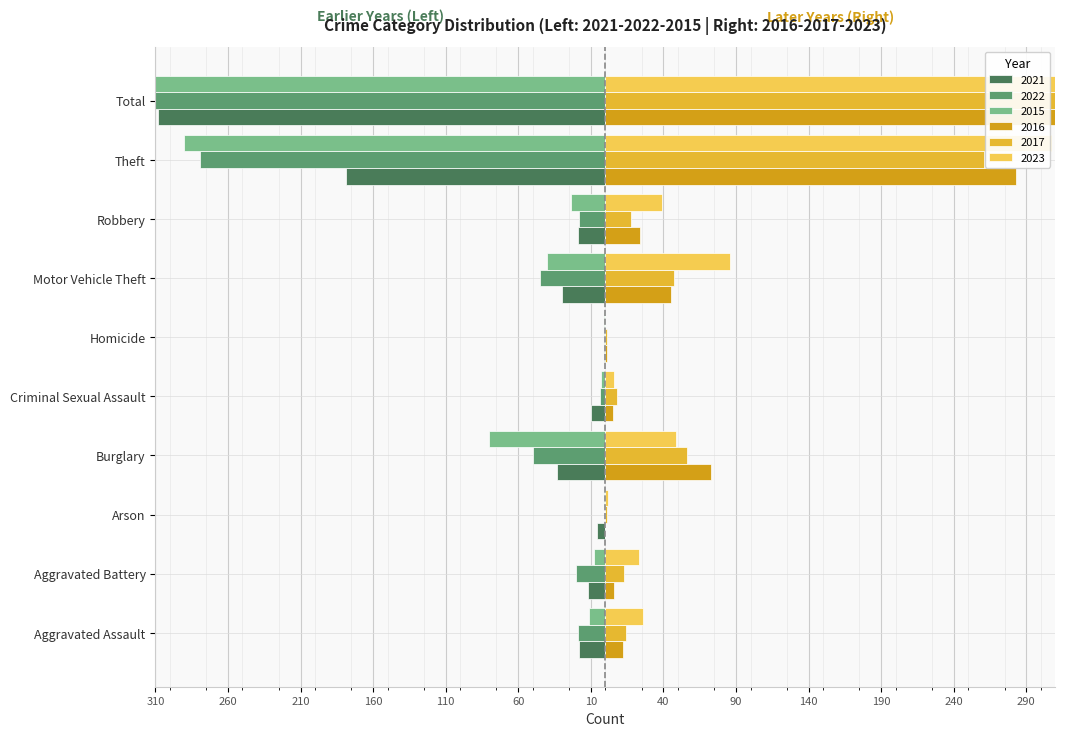

The value of 2016 at Total is 449. True or false?

True